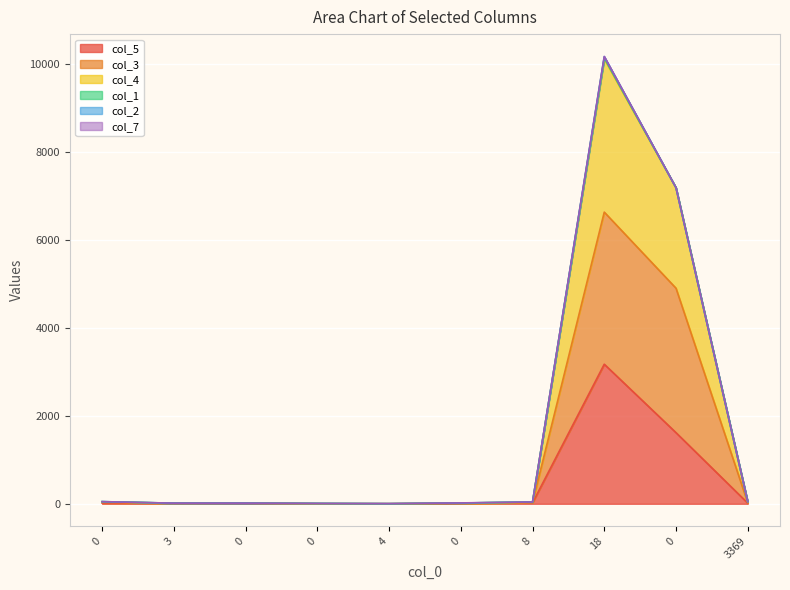

What is the total value across all series at 18?

10176